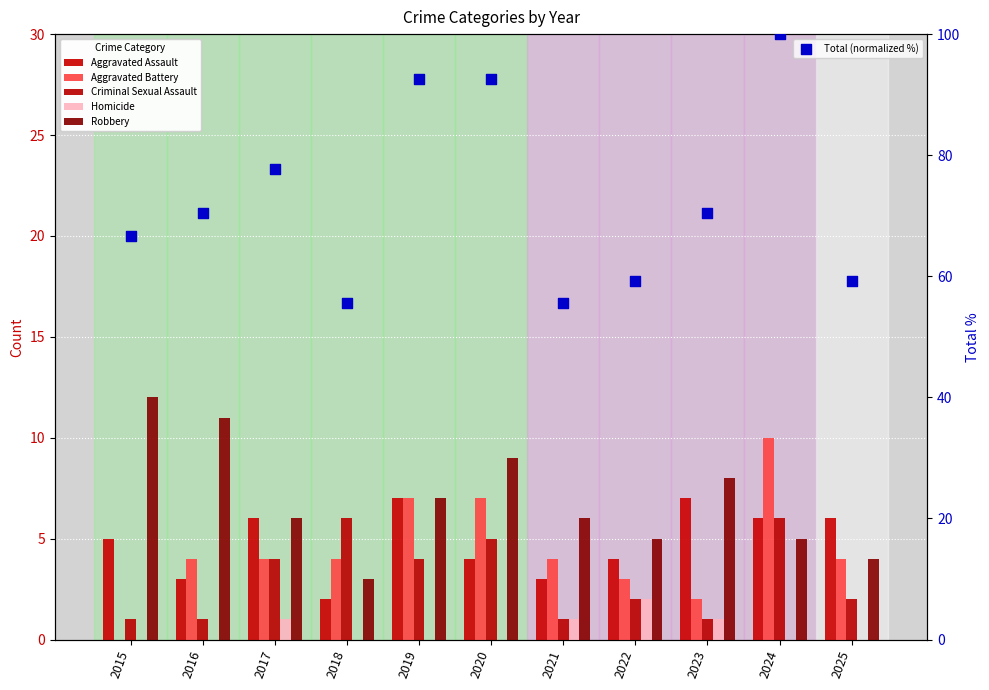

Which series contains the highest Y value?

Total (normalized %)